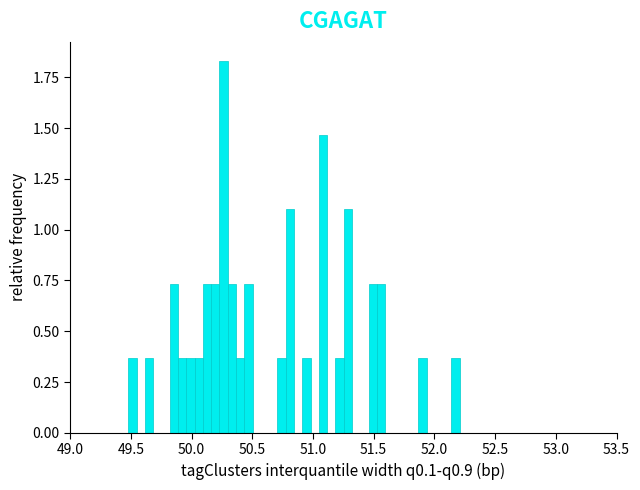

Around what value on the x-axis is the tallest bar? Give the approximate position of its centre, as read against the axis.

50.25